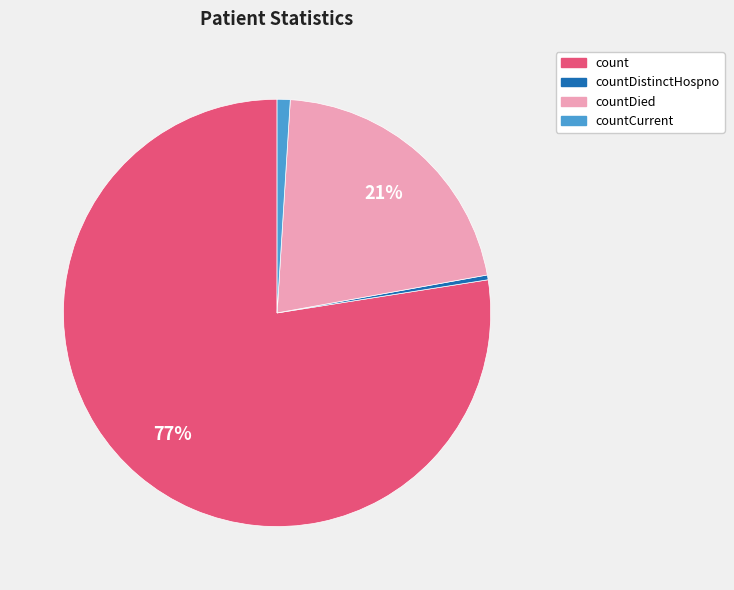

Is there a majority slice in this chart?

Yes